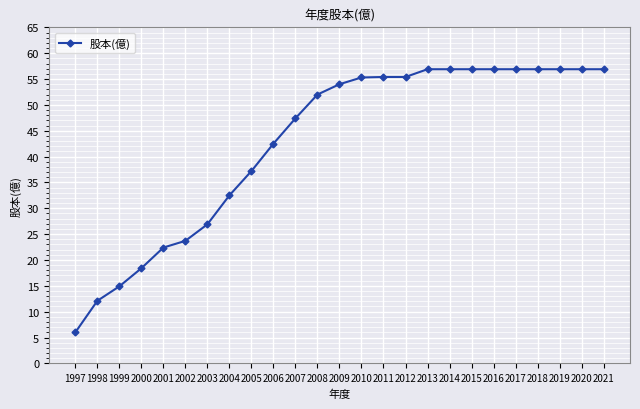

The value at 1999 is 19.5. True or false?

False